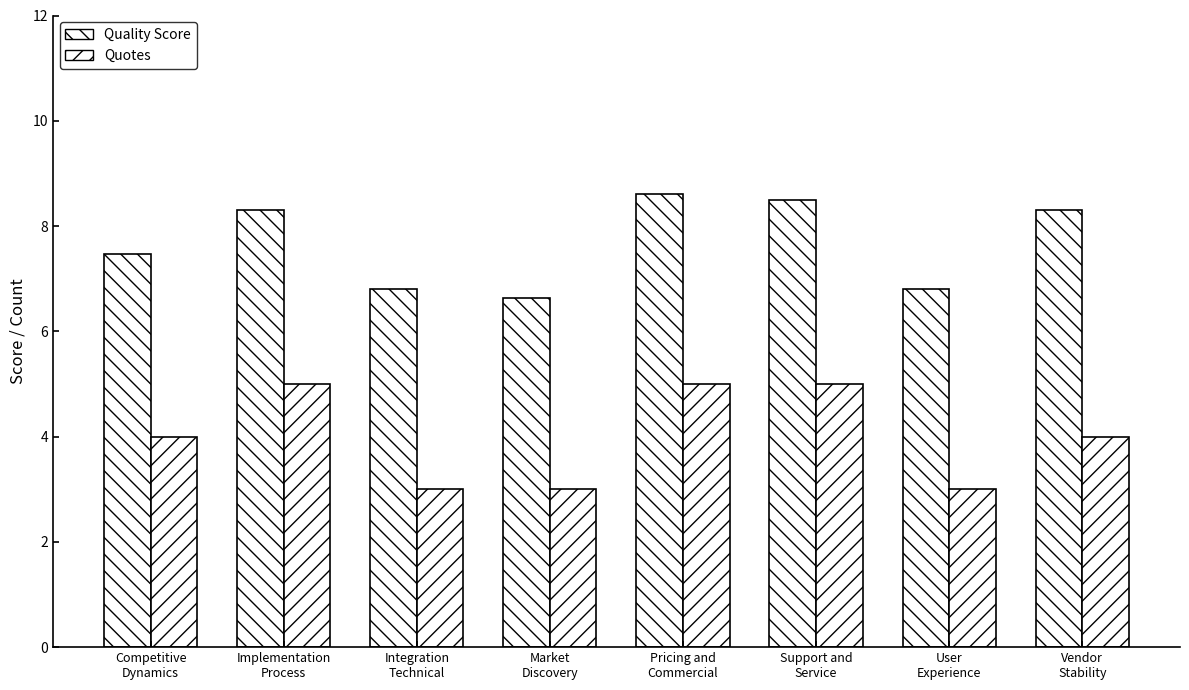

How many values in the Quality Score series exceed 8?

4